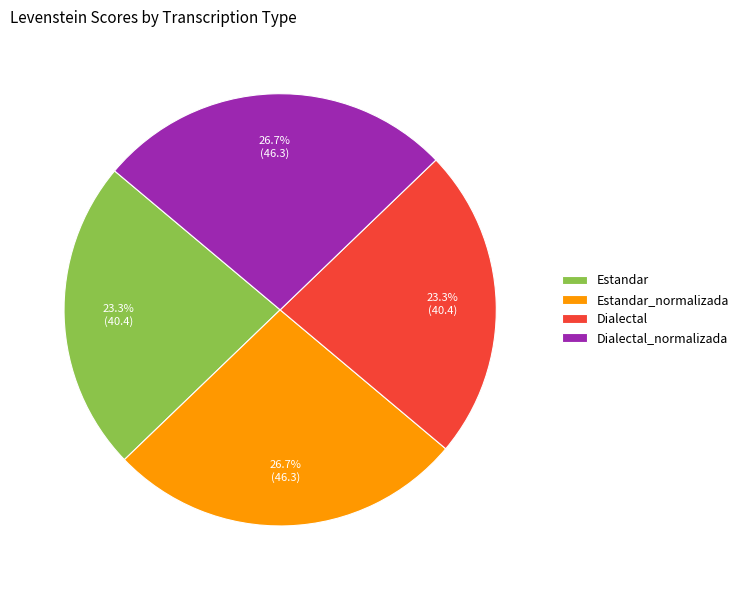

How many segments does this pie chart have?

4